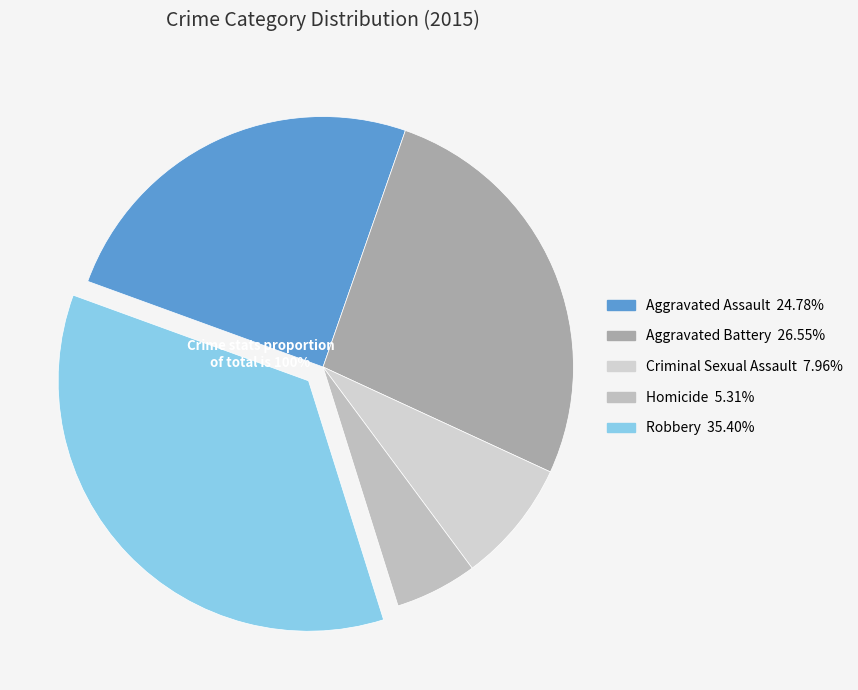

True or false: Robbery accounts for 41% of the total.

False